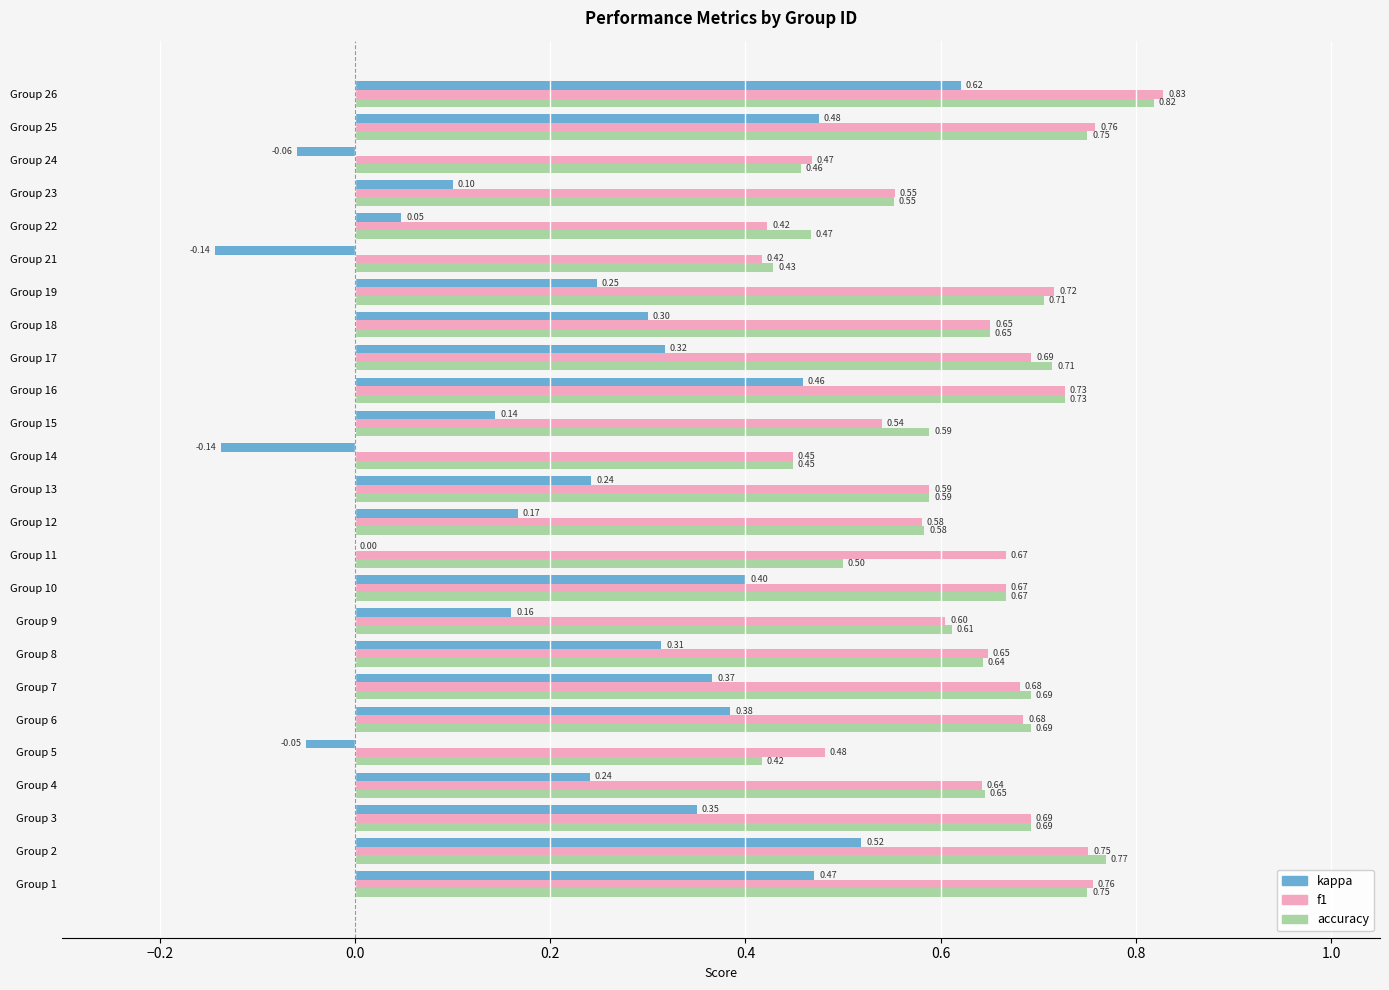

At which category is the sum across all series the highest?

Group 26